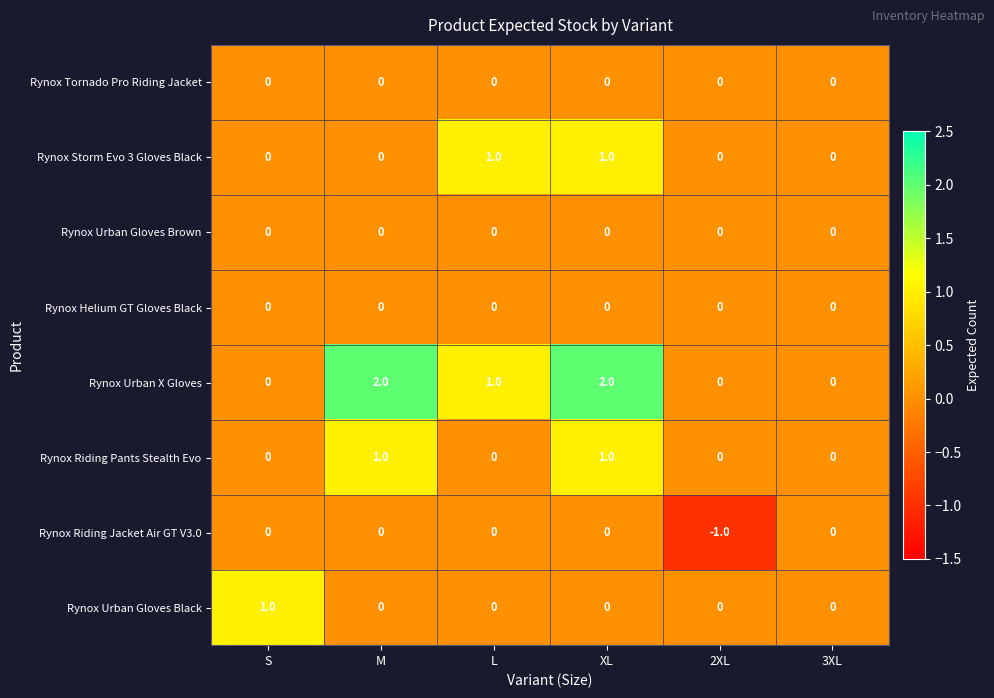

Count the number of categories in the chart.

6